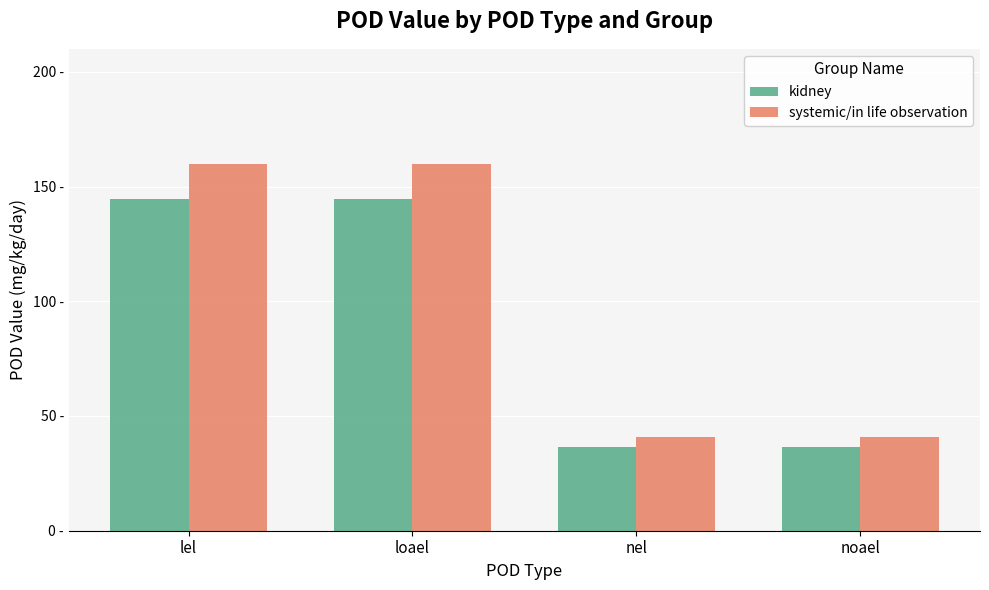

Are the bars grouped side by side (vs. stacked)?

Yes